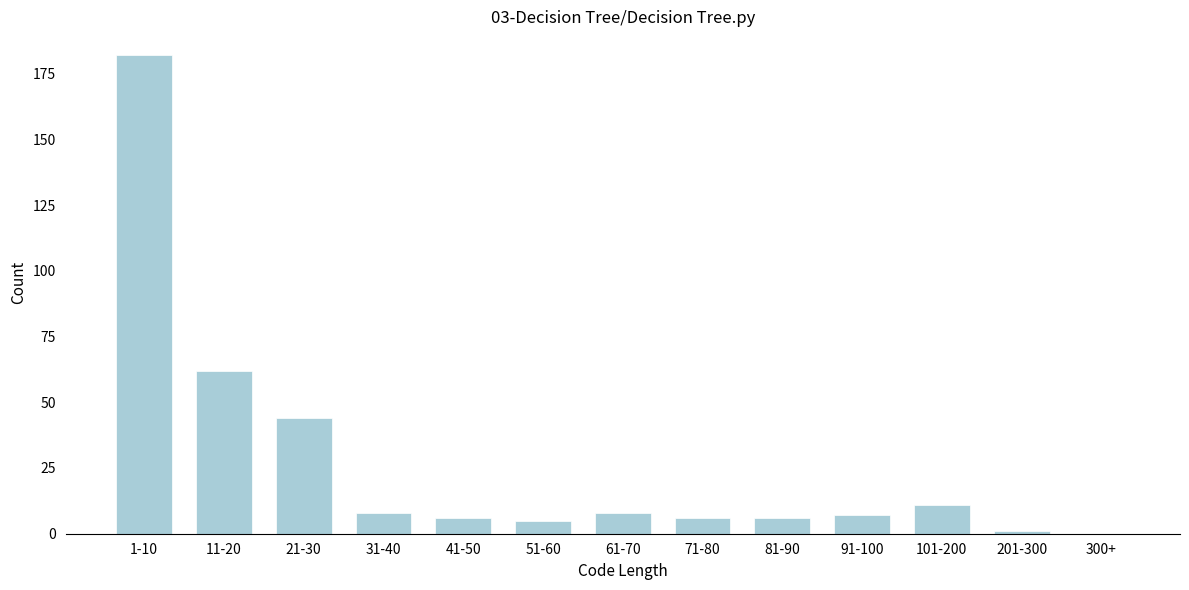

Reading left to right, transcribe all the data shown in this chart.

1-10=182	11-20=62	21-30=44	31-40=8	41-50=6	51-60=5	61-70=8	71-80=6	81-90=6	91-100=7	101-200=11	201-300=1	300+=0